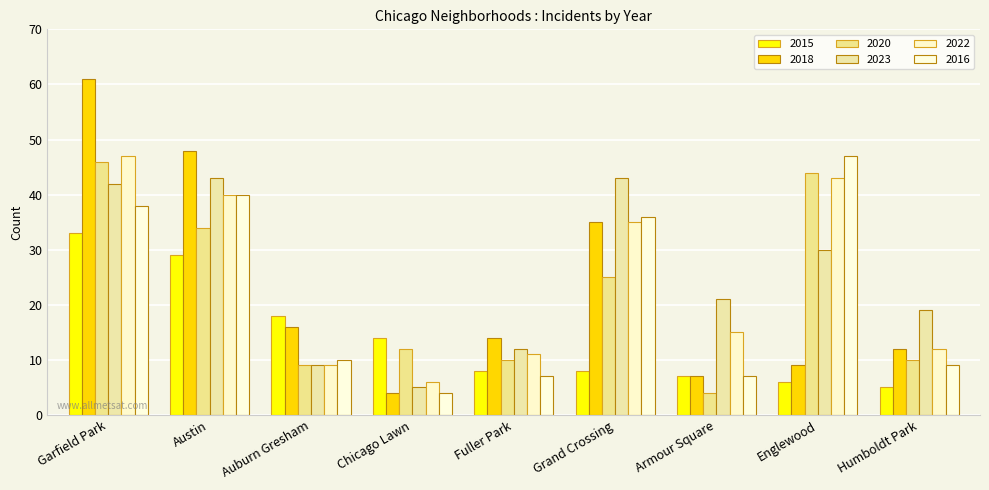

Reading right to left, list all the values displayed in this chart.

2015: Humboldt Park=5	Englewood=6	Armour Square=7	Grand Crossing=8	Fuller Park=8	Chicago Lawn=14	Auburn Gresham=18	Austin=29	Garfield Park=33
2018: Humboldt Park=12	Englewood=9	Armour Square=7	Grand Crossing=35	Fuller Park=14	Chicago Lawn=4	Auburn Gresham=16	Austin=48	Garfield Park=61
2020: Humboldt Park=10	Englewood=44	Armour Square=4	Grand Crossing=25	Fuller Park=10	Chicago Lawn=12	Auburn Gresham=9	Austin=34	Garfield Park=46
2023: Humboldt Park=19	Englewood=30	Armour Square=21	Grand Crossing=43	Fuller Park=12	Chicago Lawn=5	Auburn Gresham=9	Austin=43	Garfield Park=42
2022: Humboldt Park=12	Englewood=43	Armour Square=15	Grand Crossing=35	Fuller Park=11	Chicago Lawn=6	Auburn Gresham=9	Austin=40	Garfield Park=47
2016: Humboldt Park=9	Englewood=47	Armour Square=7	Grand Crossing=36	Fuller Park=7	Chicago Lawn=4	Auburn Gresham=10	Austin=40	Garfield Park=38